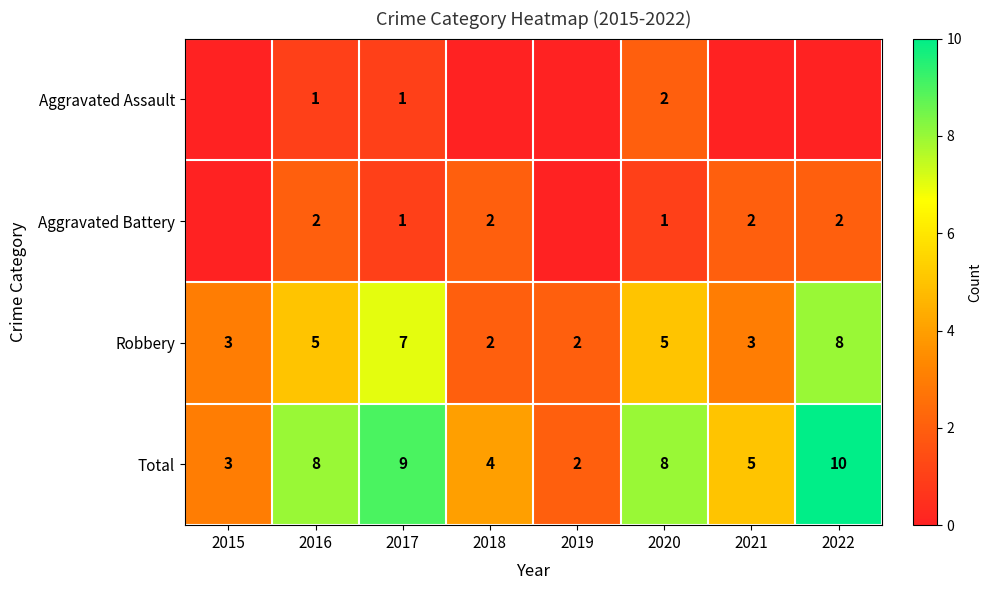

How many categories are shown in the chart?

8